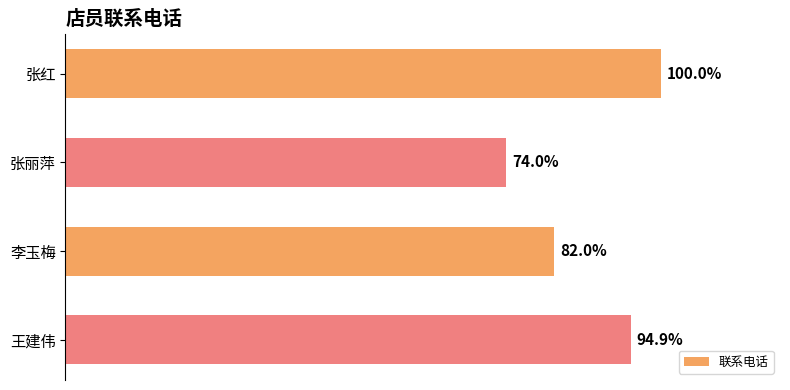

Between 张红 and 李玉梅, which is larger?

张红